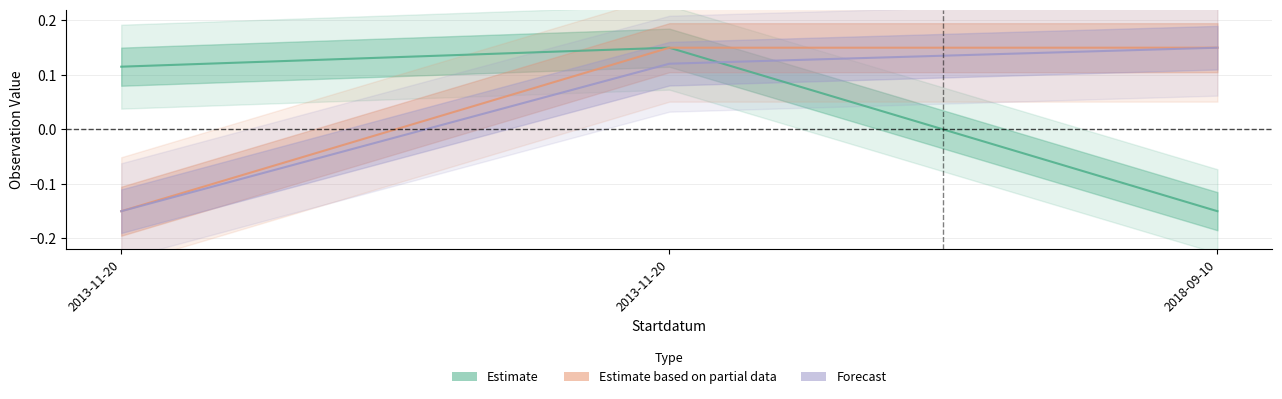

Reading left to right, transcribe all the data shown in this chart.

Estimate: 0.1	0.1	-0.1
Estimate based on partial data: -0.1	0.1	0.1
Forecast: -0.1	0.1	0.1